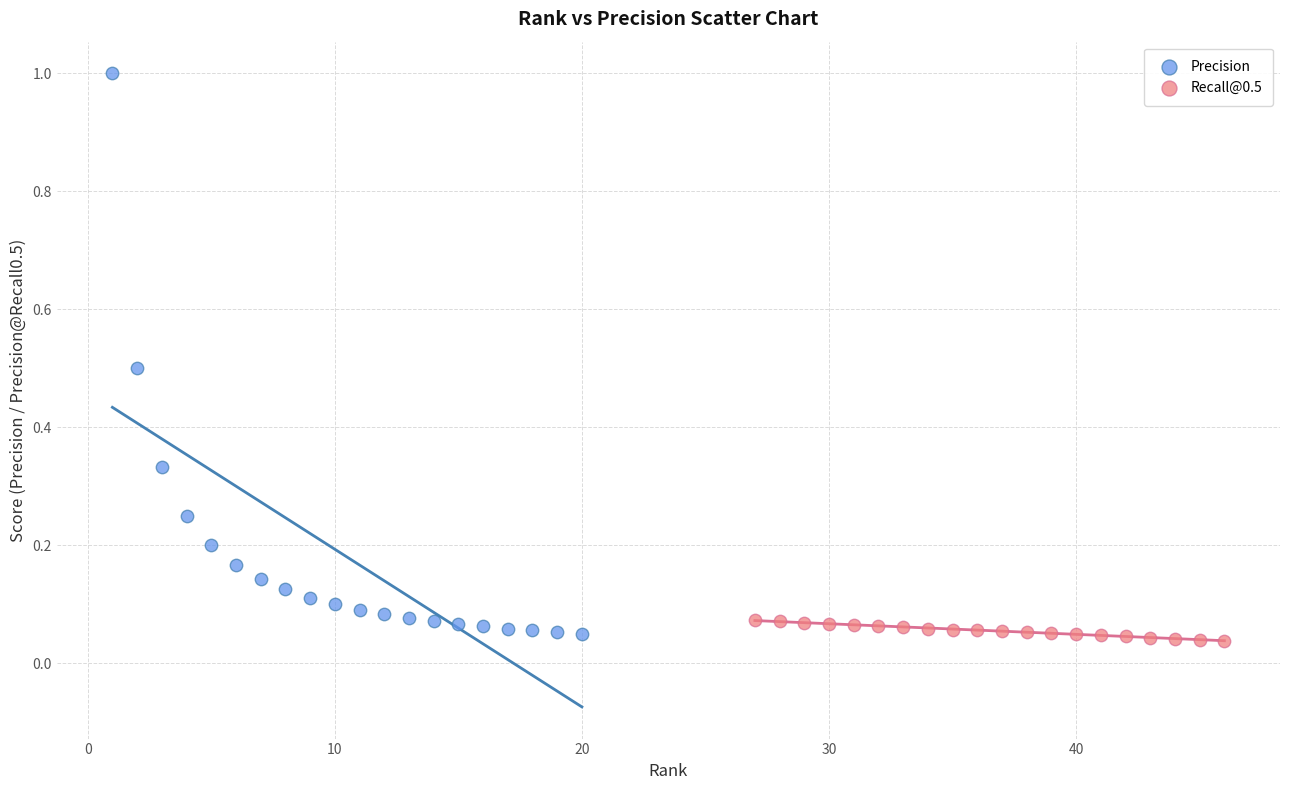

Which series has the widest spread of Y values?

Precision